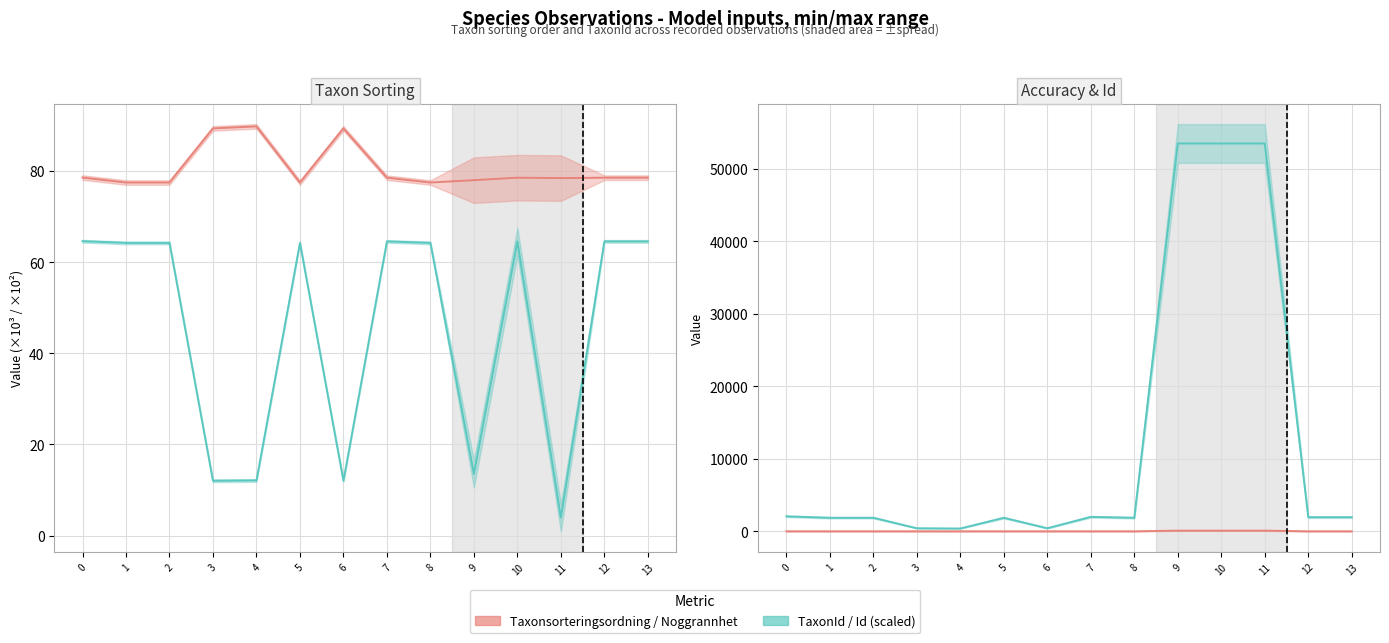

Between 8 and 13, which series saw the biggest shift?

Id (scaled)